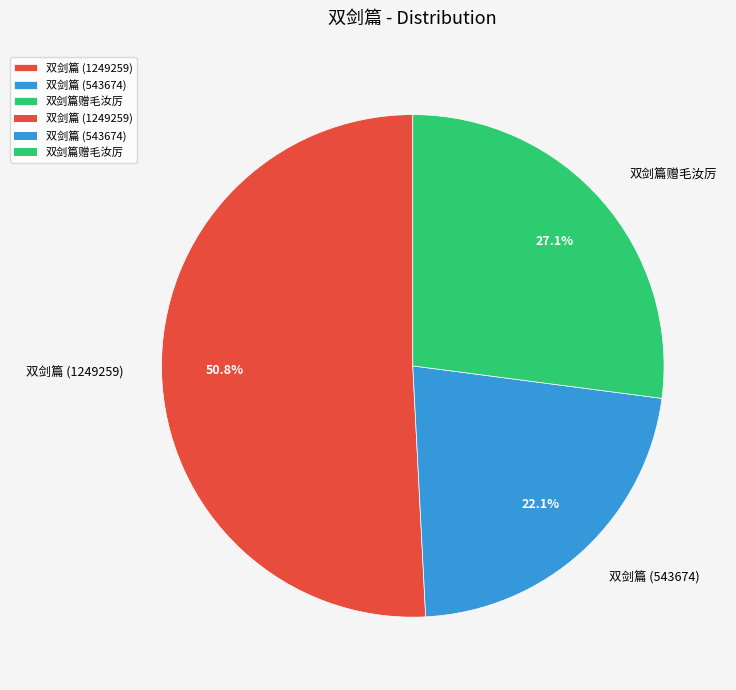

To the nearest percent, what portion does 双剑篇 (1249259) represent?

51%